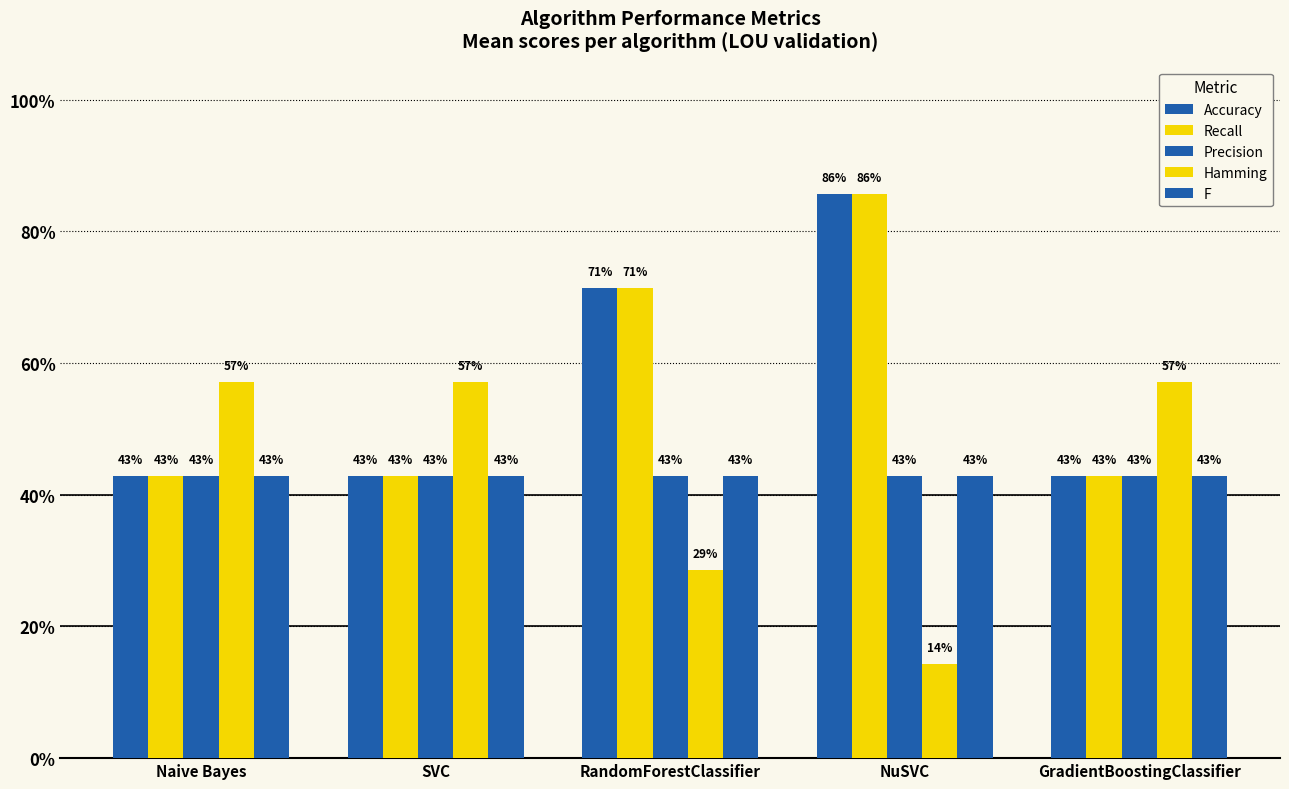

The Accuracy series shows 0.7 at Naive Bayes. True or false?

False